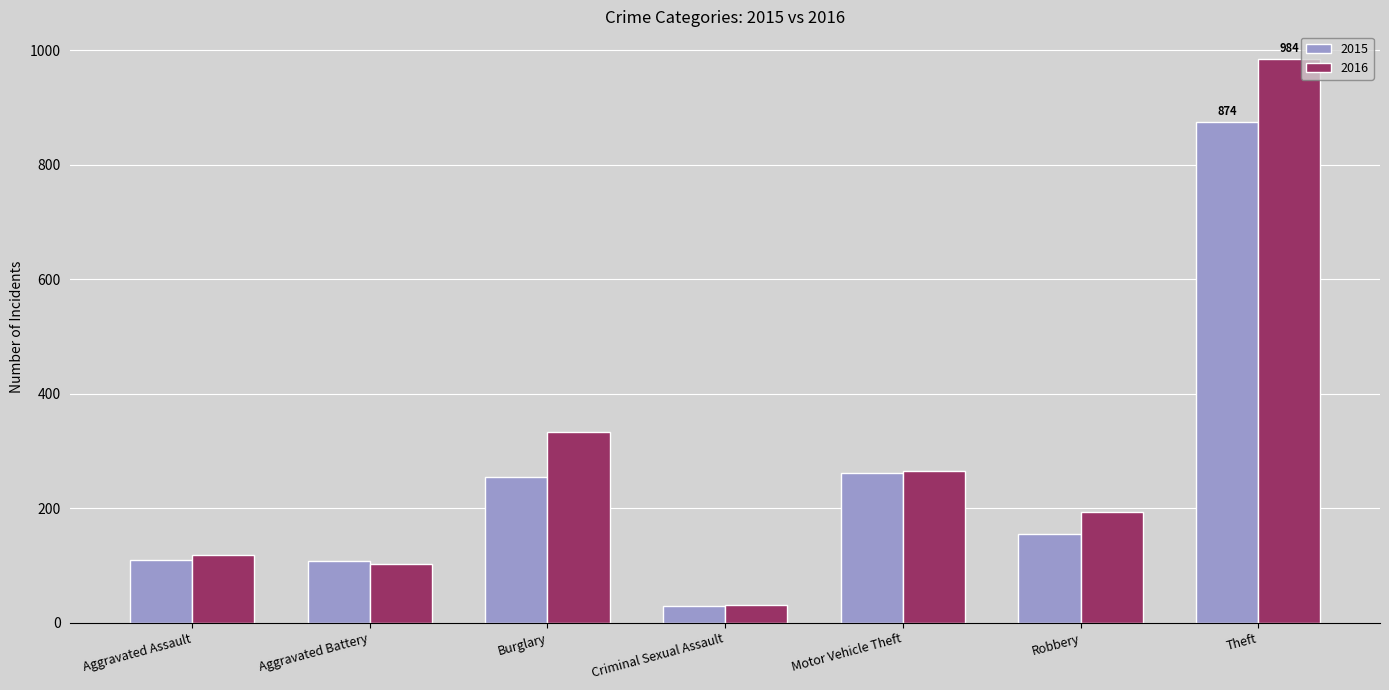

What are all the series names shown in the legend?

2015, 2016